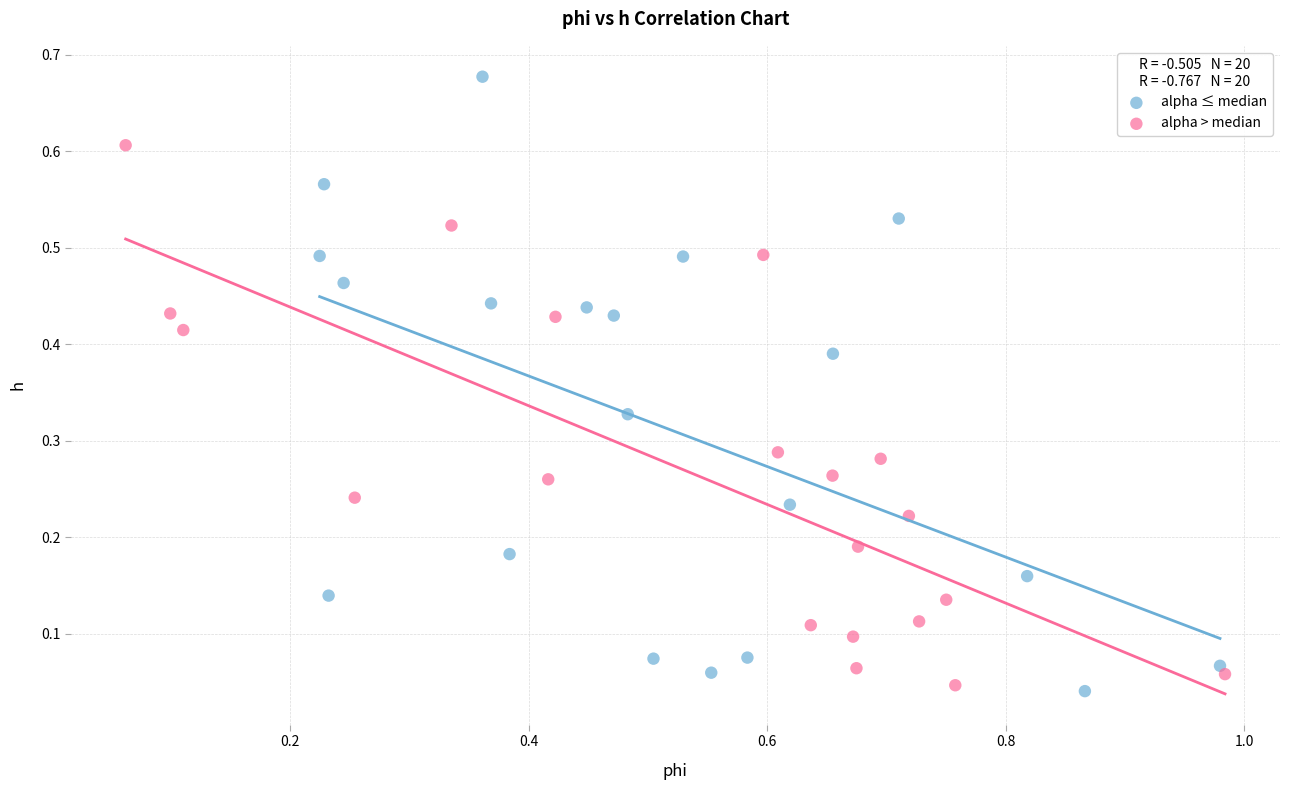

Which series has the widest spread of Y values?

alpha ≤ median